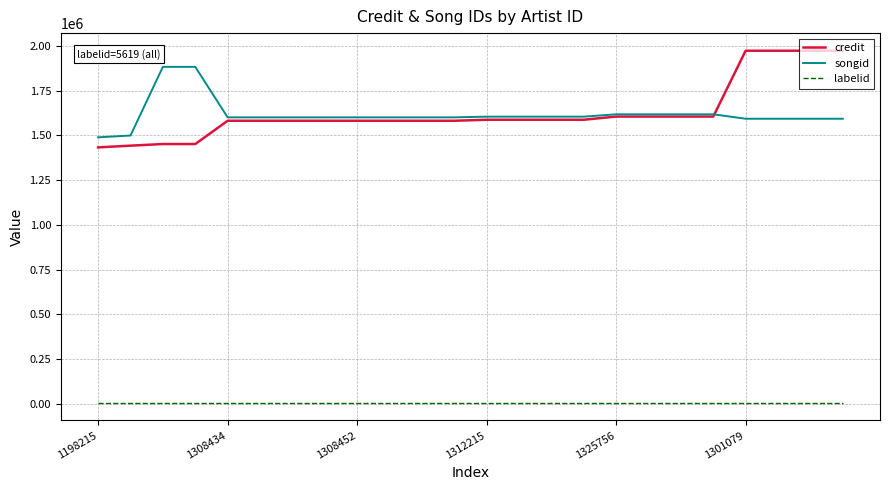

Rank the series by their maximum value, from highest to lowest.

credit, songid, labelid